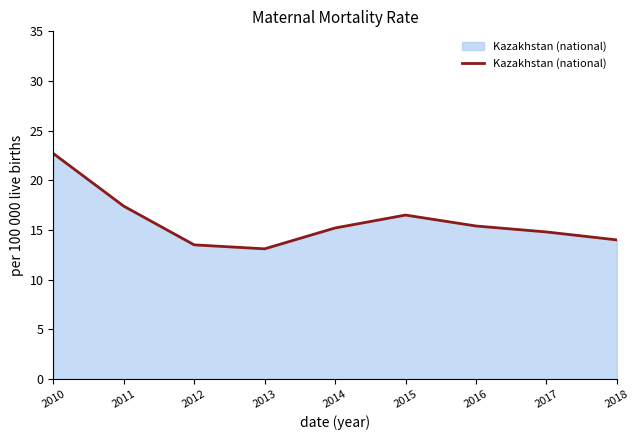

Approximately how many times larger is the value at 2018 compared to 2014?

0.9